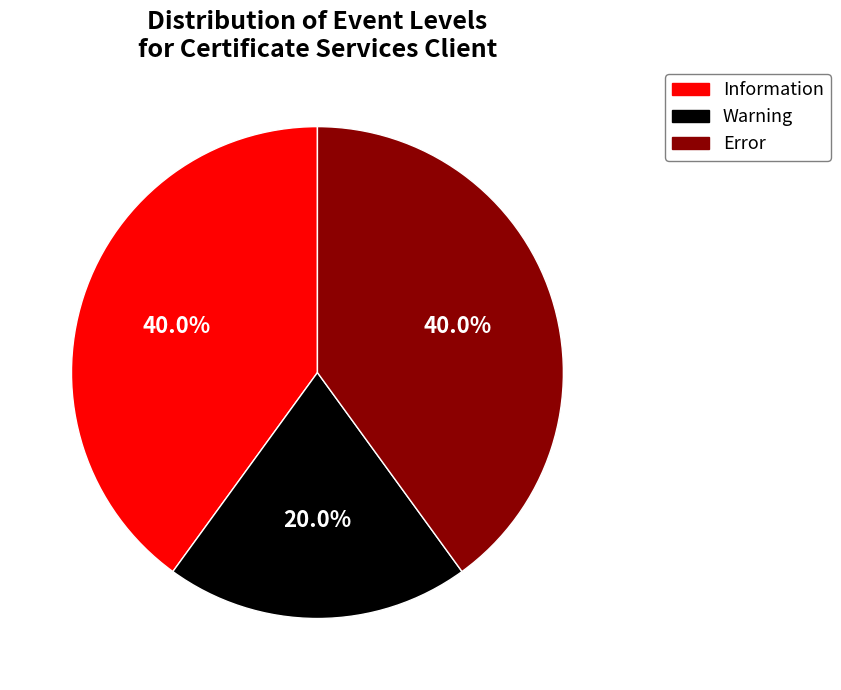

To the nearest percent, what is the combined percentage of Warning and Error?

60%